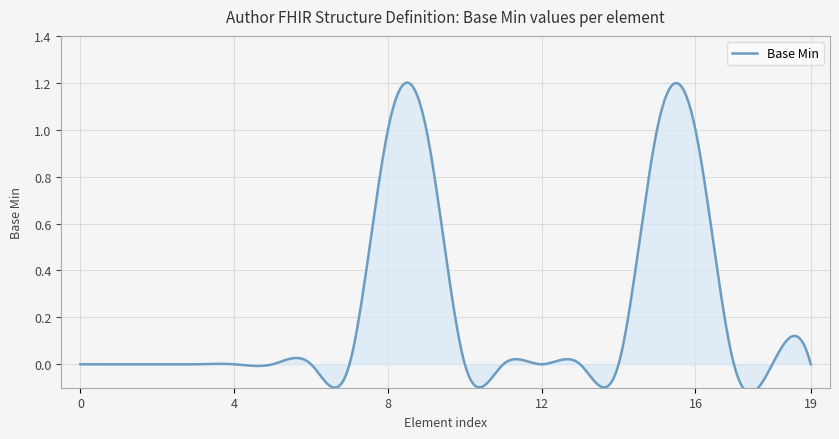

Reading right to left, transcribe all the data shown in this chart.

0	0	0	1	1	0	0	0	0	0	1	1	0	0	0	0	0	0	0	0